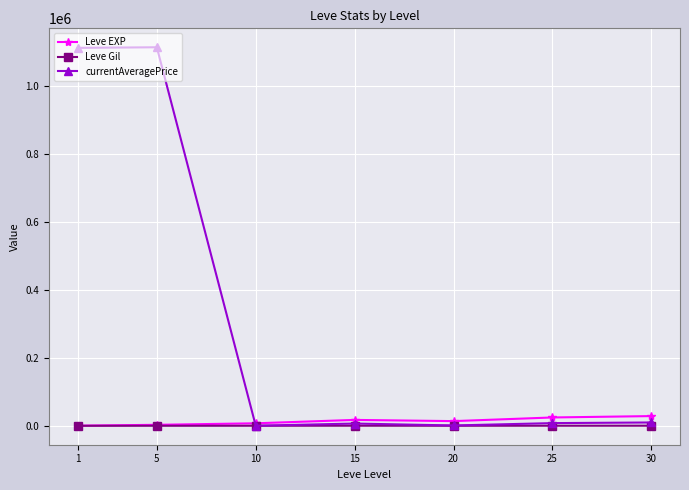

Is the value of Leve EXP at 30 greater than the value of currentAveragePrice at 20?

Yes